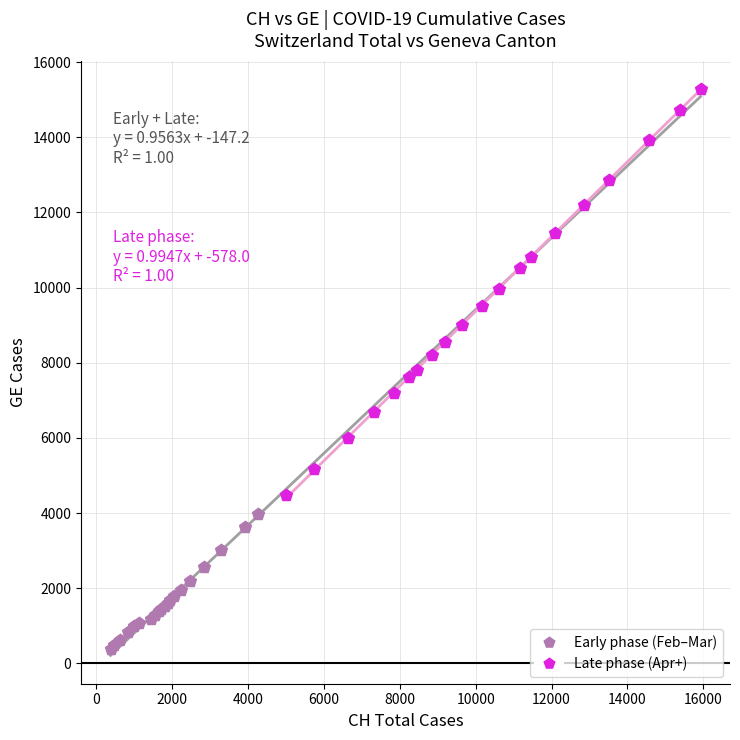

Which series contains the lowest Y value?

Early phase (Feb–Mar)